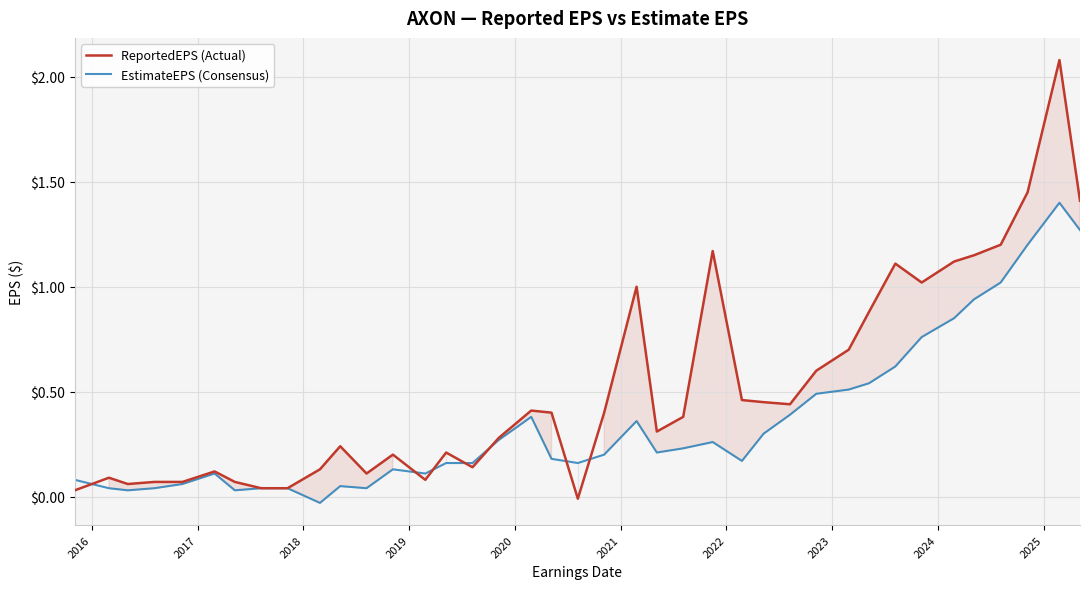

Reading left to right, what are all the values shown in this chart?

ReportedEPS: 0.0	0.1	0.1	0.1	0.1	0.1	0.1	0.0	0.0	0.1	0.2	0.1	0.2	0.1	0.2	0.1	0.3	0.4	0.4	-0.0	0.4	1.0	0.3	0.4	1.2	0.5	0.5	0.4	0.6	0.7	0.9	1.1	1.0	1.1	1.1	1.2	1.4	2.1	1.4
EstimateEPS: 0.1	0.0	0.0	0.0	0.1	0.1	0.0	0.0	0.0	-0.0	0.1	0.0	0.1	0.1	0.2	0.2	0.3	0.4	0.2	0.2	0.2	0.4	0.2	0.2	0.3	0.2	0.3	0.4	0.5	0.5	0.5	0.6	0.8	0.8	0.9	1.0	1.2	1.4	1.3